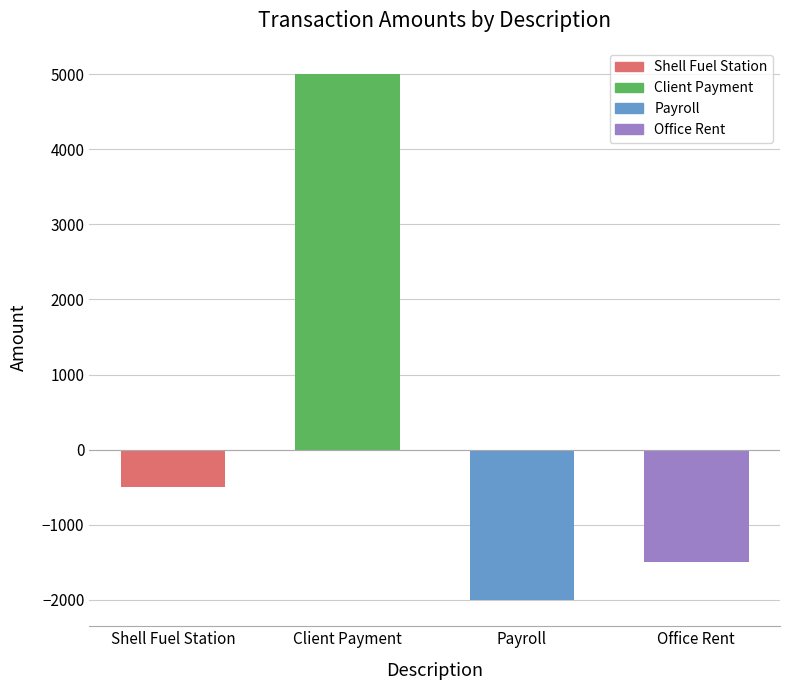

Which has a higher value, Shell Fuel Station or Payroll?

Shell Fuel Station